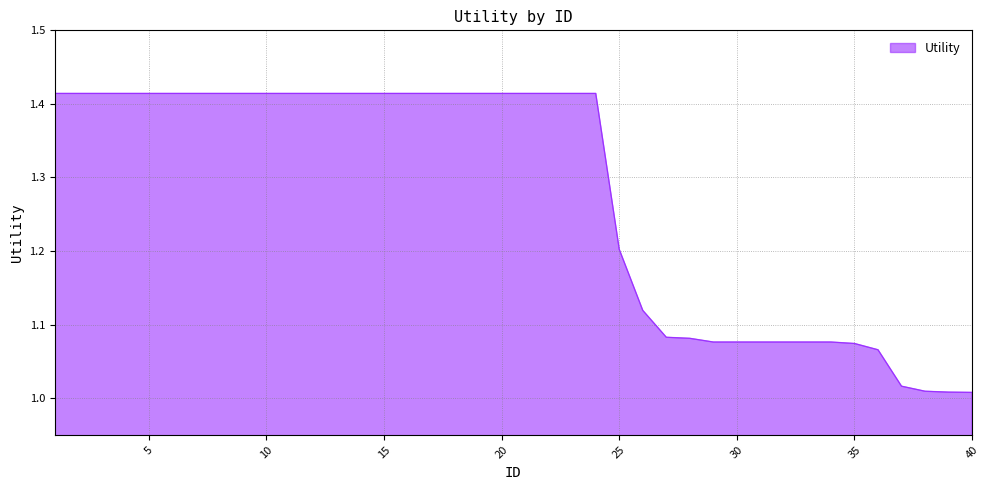

What is the difference between the maximum and minimum values?

0.4